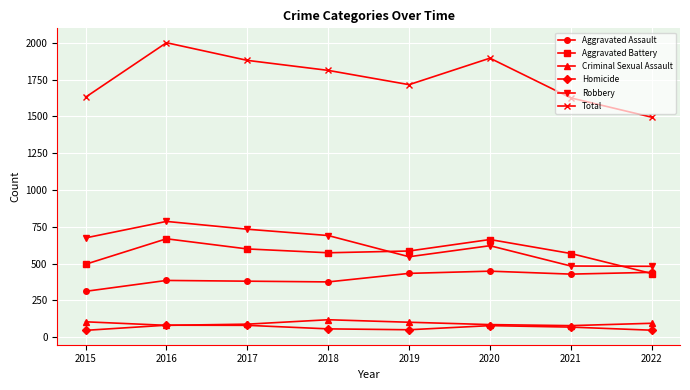

What are all the series names shown in the legend?

Aggravated Assault, Aggravated Battery, Criminal Sexual Assault, Homicide, Robbery, Total